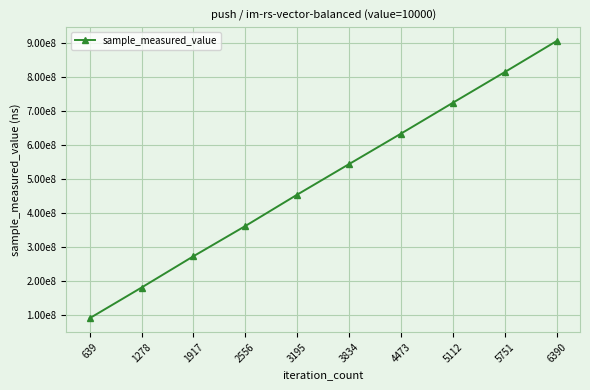

What is the difference between the values at 3834 and 1917?

270986969